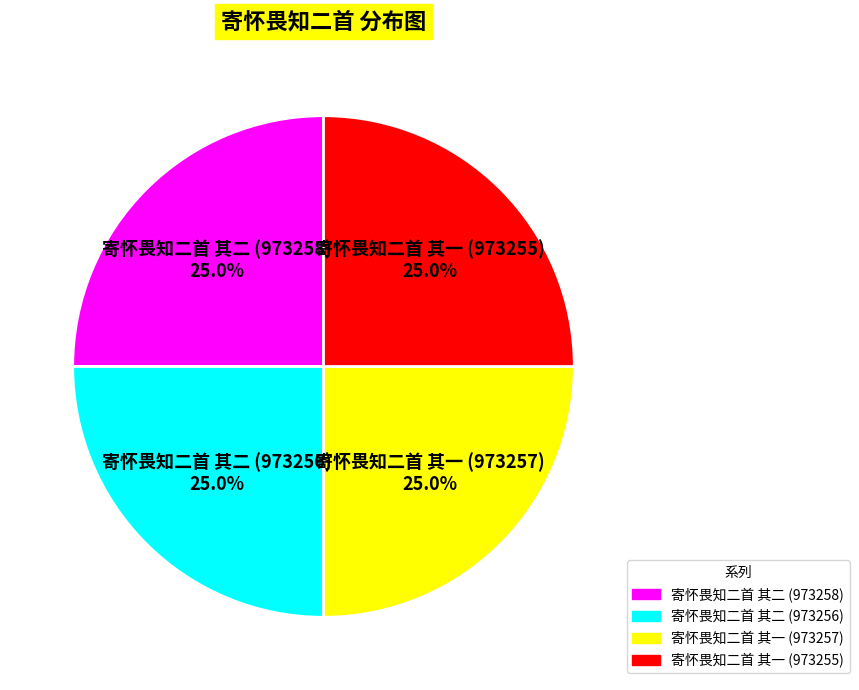

What percentage is the 寄怀畏知二首 其二 (973256) slice, to the nearest percent?

25%